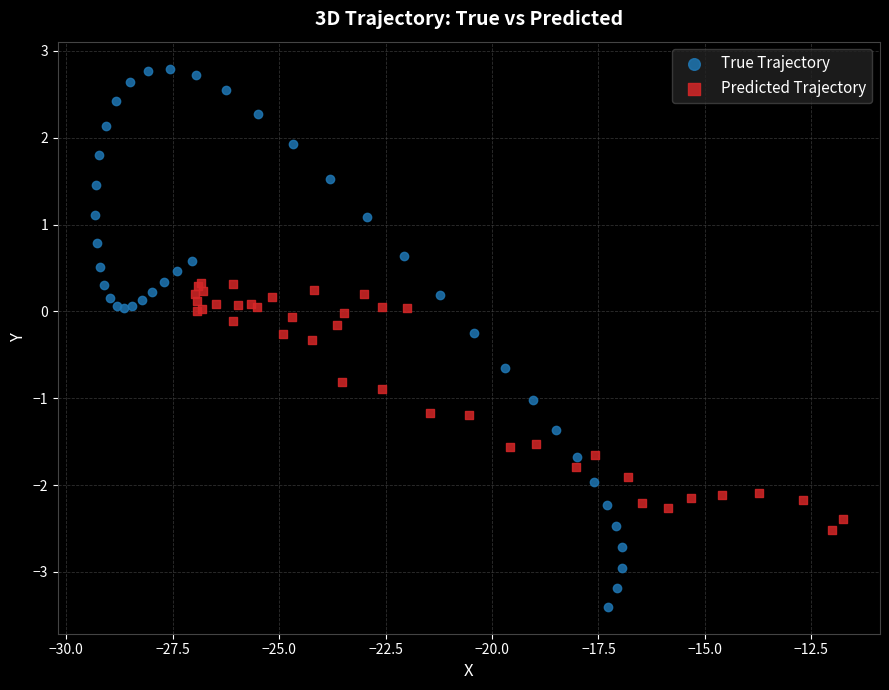

Which series has the largest Y range (max minus min)?

True Trajectory